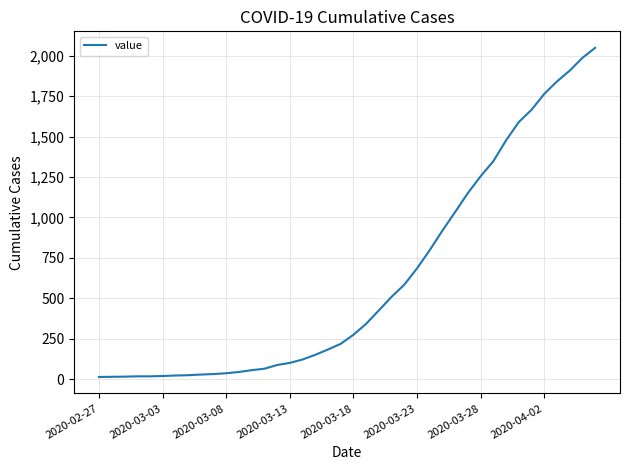

What is the maximum value shown in the chart?

2049